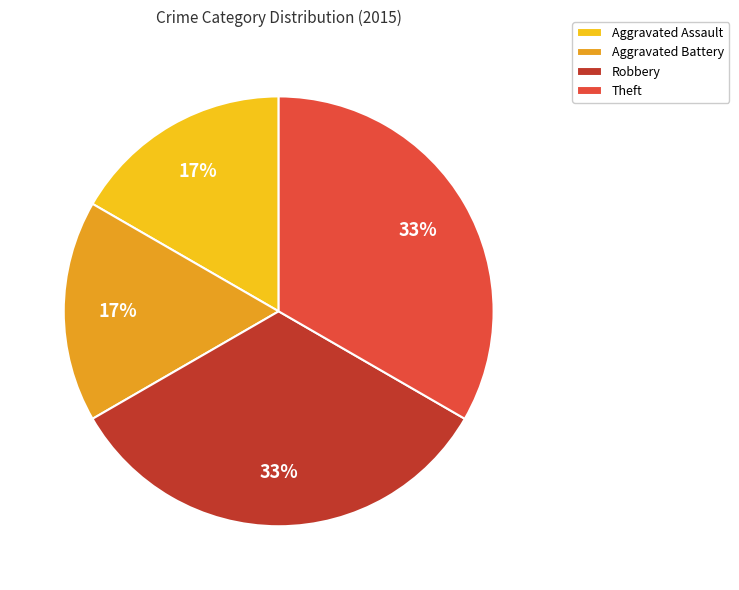

What is the ratio of the value at Aggravated Assault to the value at Robbery?

0.5